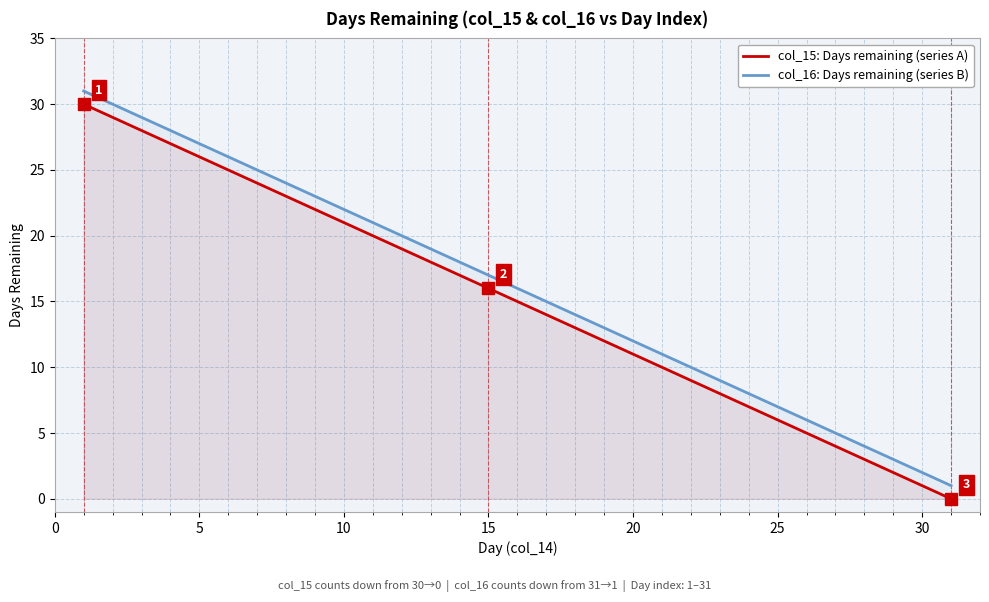

Which series has the largest total across all categories?

col_16: Days remaining (series B)